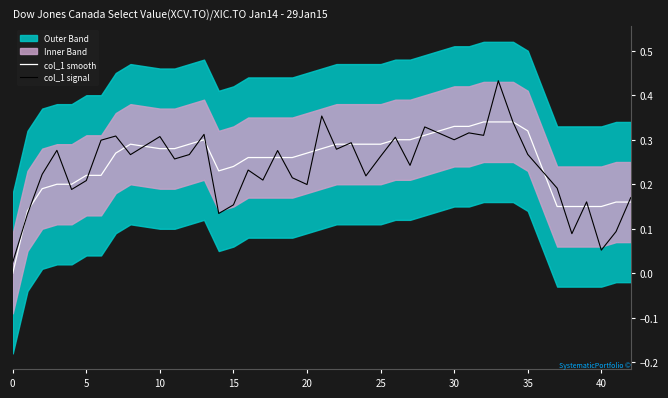

What is the sum of all col_1 signal values?

9.5